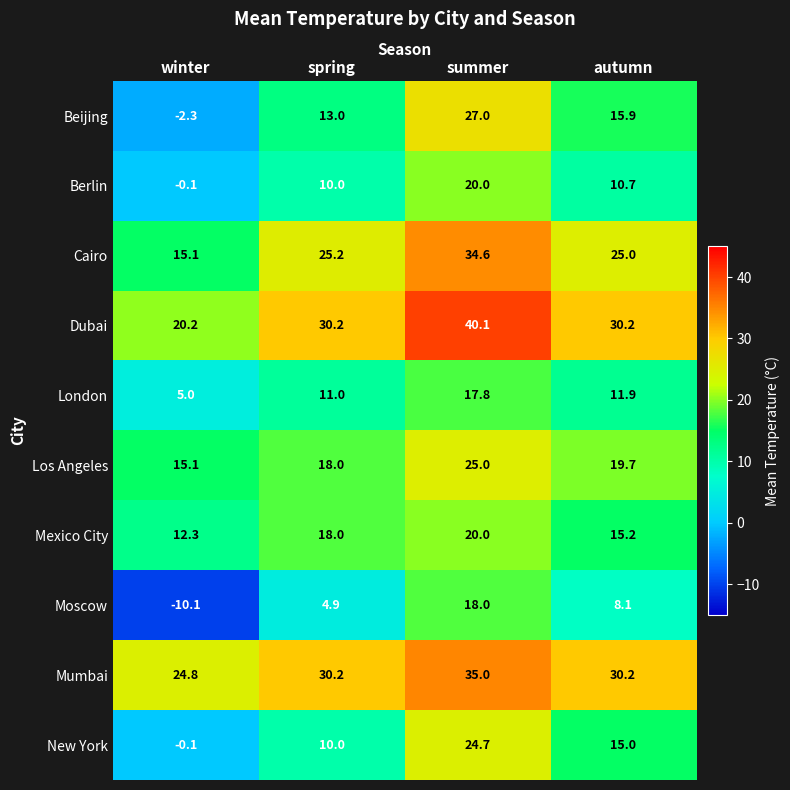

Rank the categories by London value from lowest to highest.

winter, spring, autumn, summer